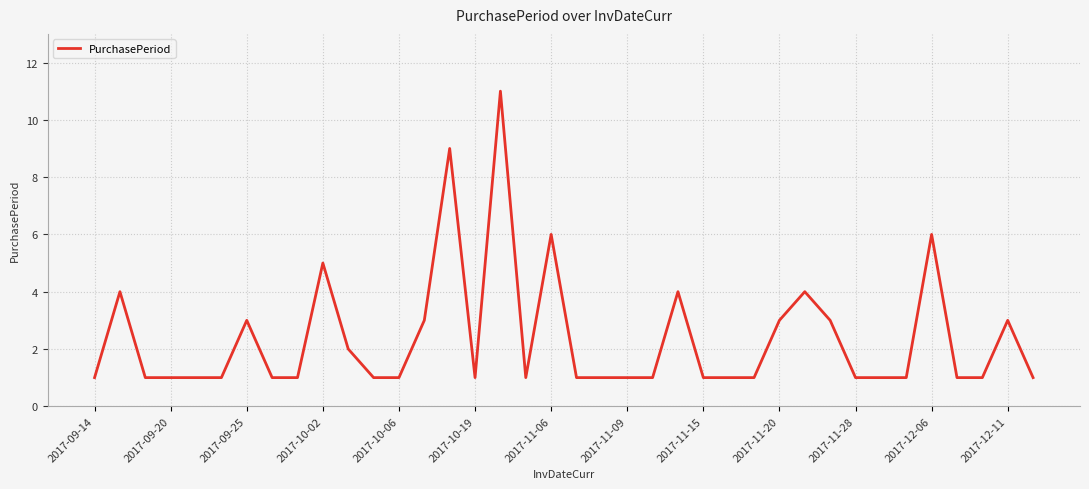

What is the difference between the maximum and minimum values?

10